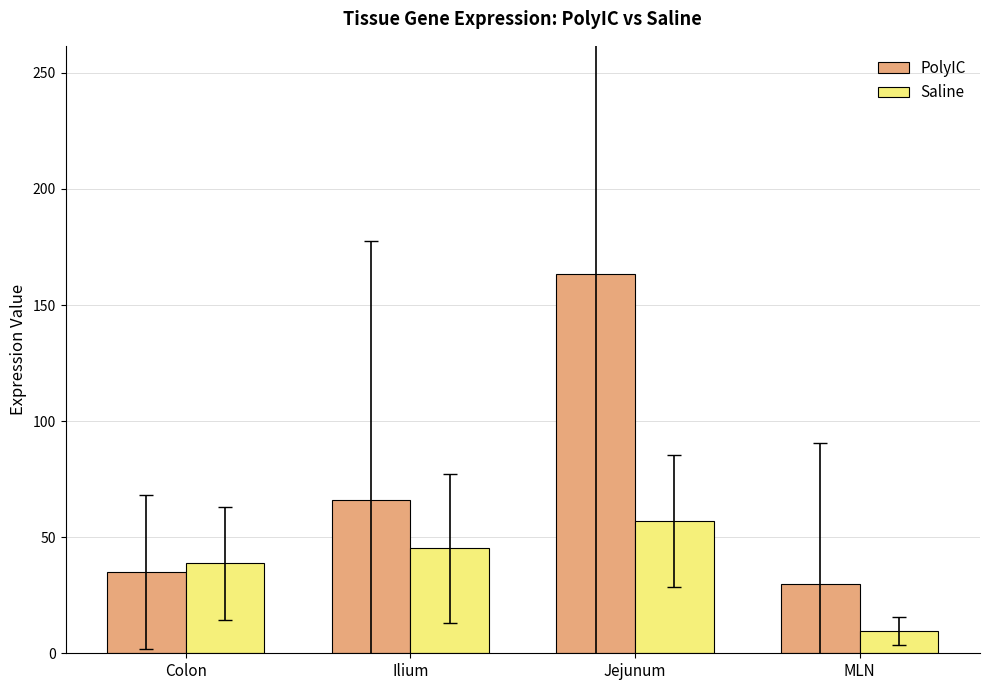

Which series has the largest total across all categories?

PolyIC